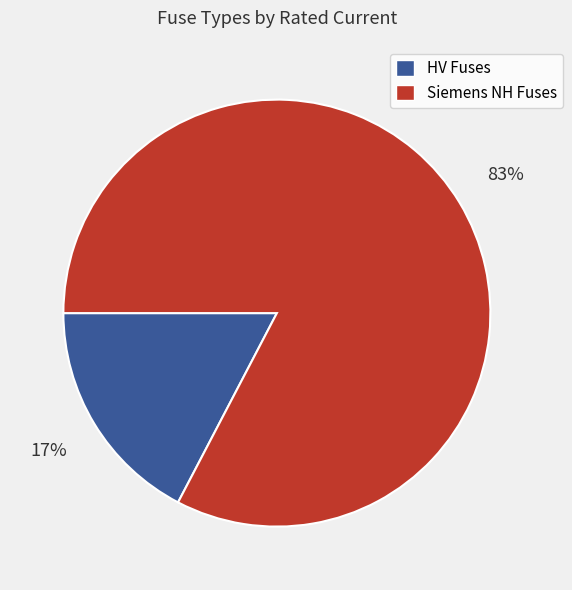

Is there a majority slice in this chart?

Yes